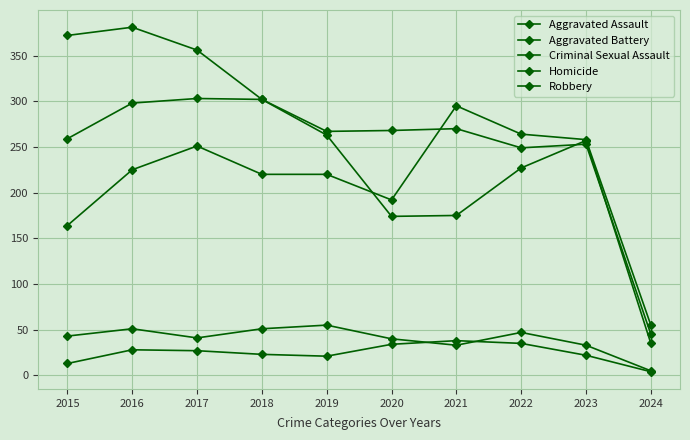

Reading right to left, list all the values displayed in this chart.

Aggravated Assault: 55	258	264	295	192	220	220	251	225	164
Aggravated Battery: 45	253	249	270	268	267	302	303	298	259
Criminal Sexual Assault: 5	33	47	33	40	55	51	41	51	43
Homicide: 4	22	35	38	34	21	23	27	28	13
Robbery: 35	257	227	175	174	263	302	356	381	372